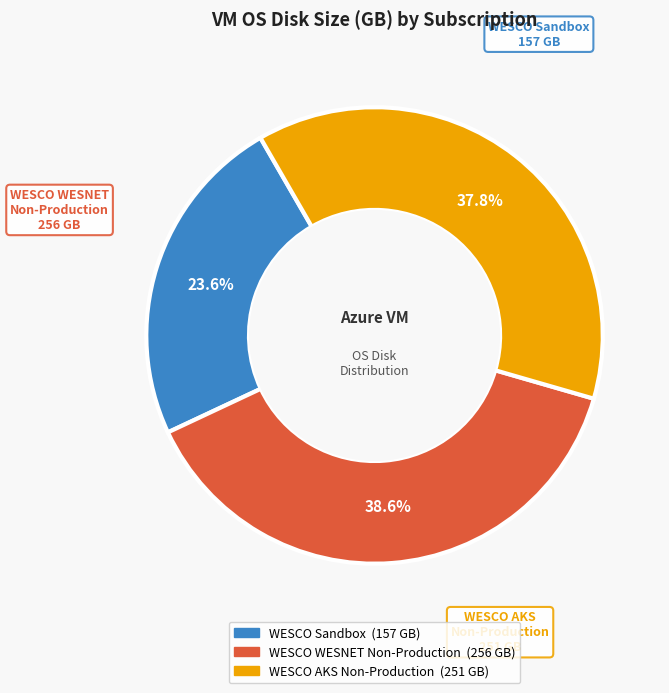

To the nearest percent, what is the difference between the WESCO Sandbox and WESCO WESNET Non-Production slice percentages?

15%